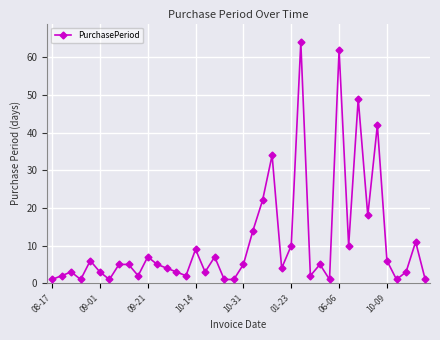

What is the maximum value shown in the chart?

64